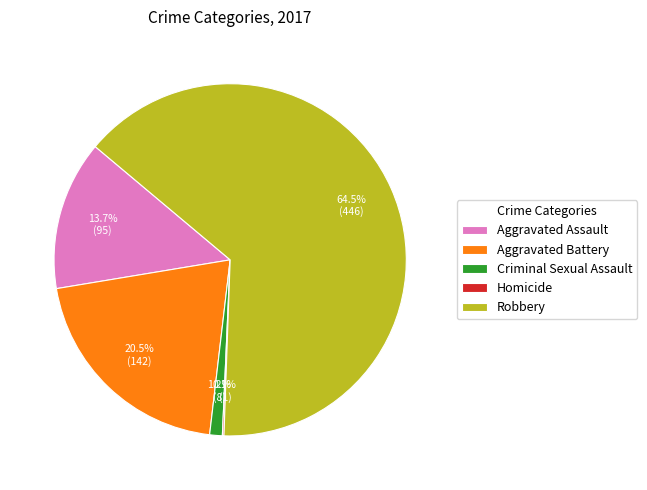

Which has a higher value, Aggravated Battery or Criminal Sexual Assault?

Aggravated Battery